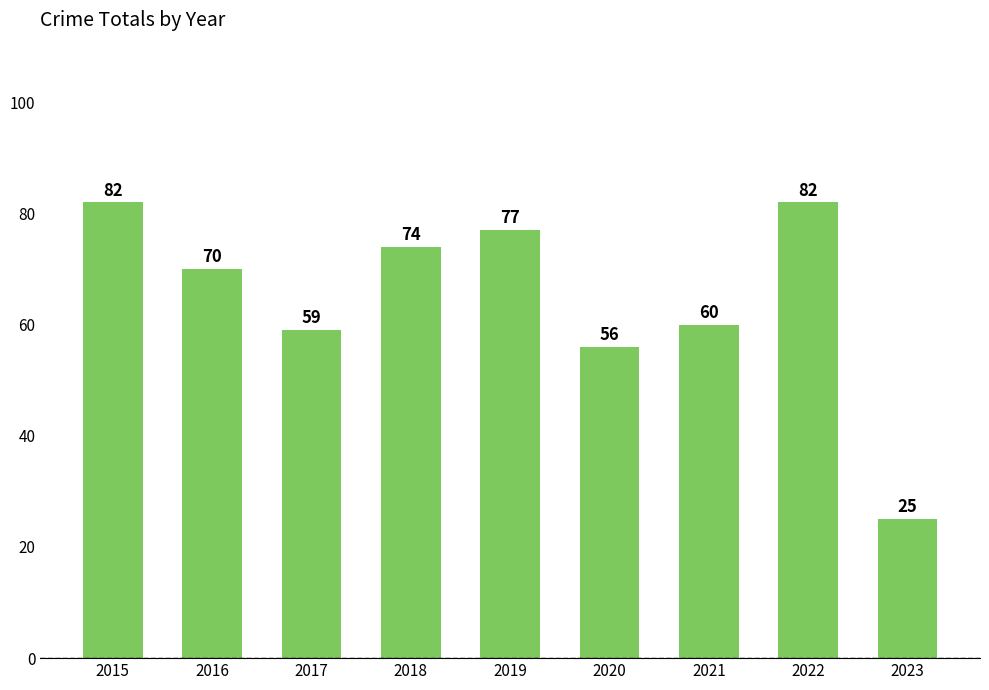

Does the chart contain stacked bars?

No